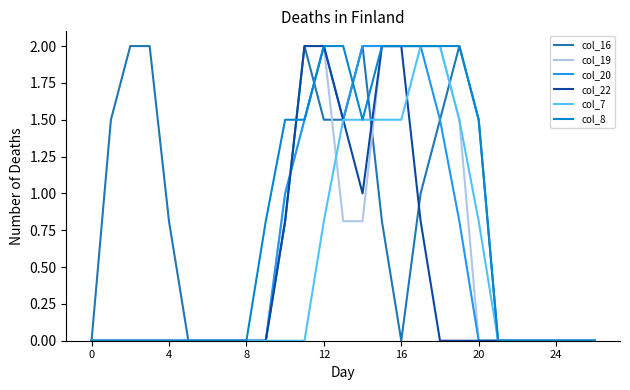

What is the greatest value displayed?

2.0